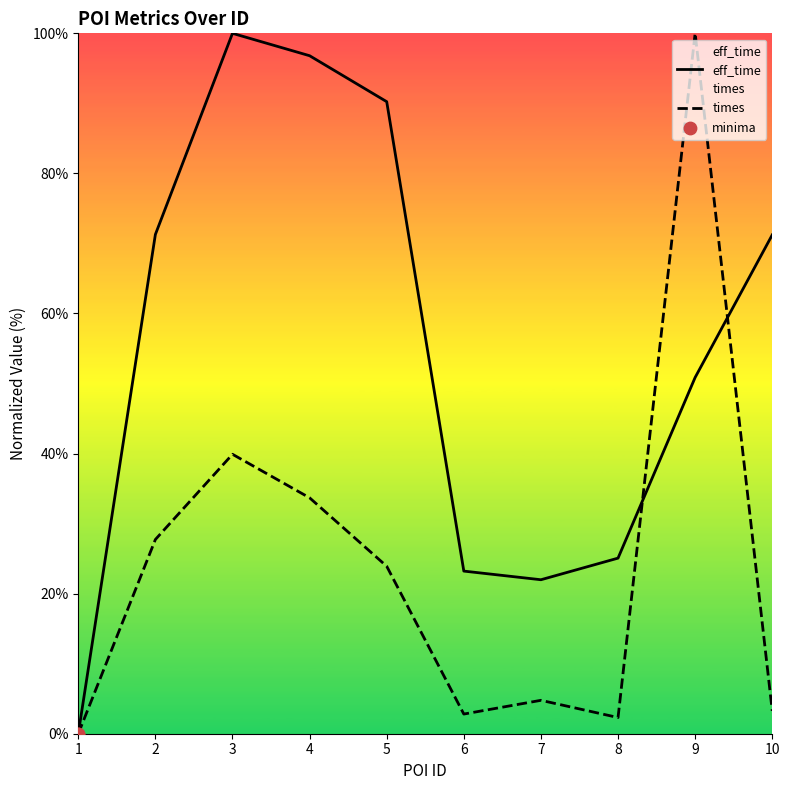

Which series has the largest total across all categories?

eff_time